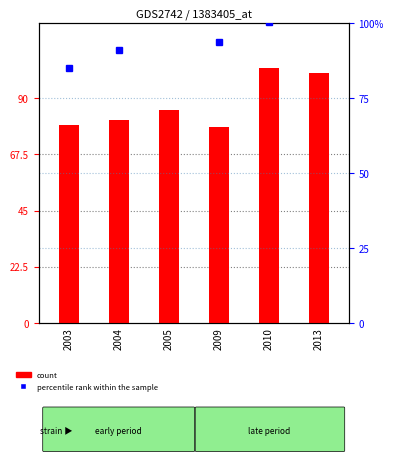

How many groups of bars are there?

6